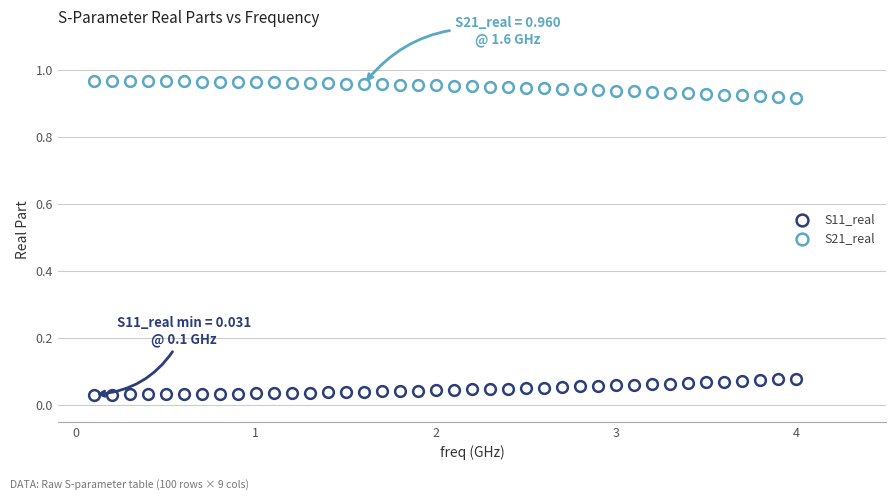

Count the number of points in this scatter plot.

80